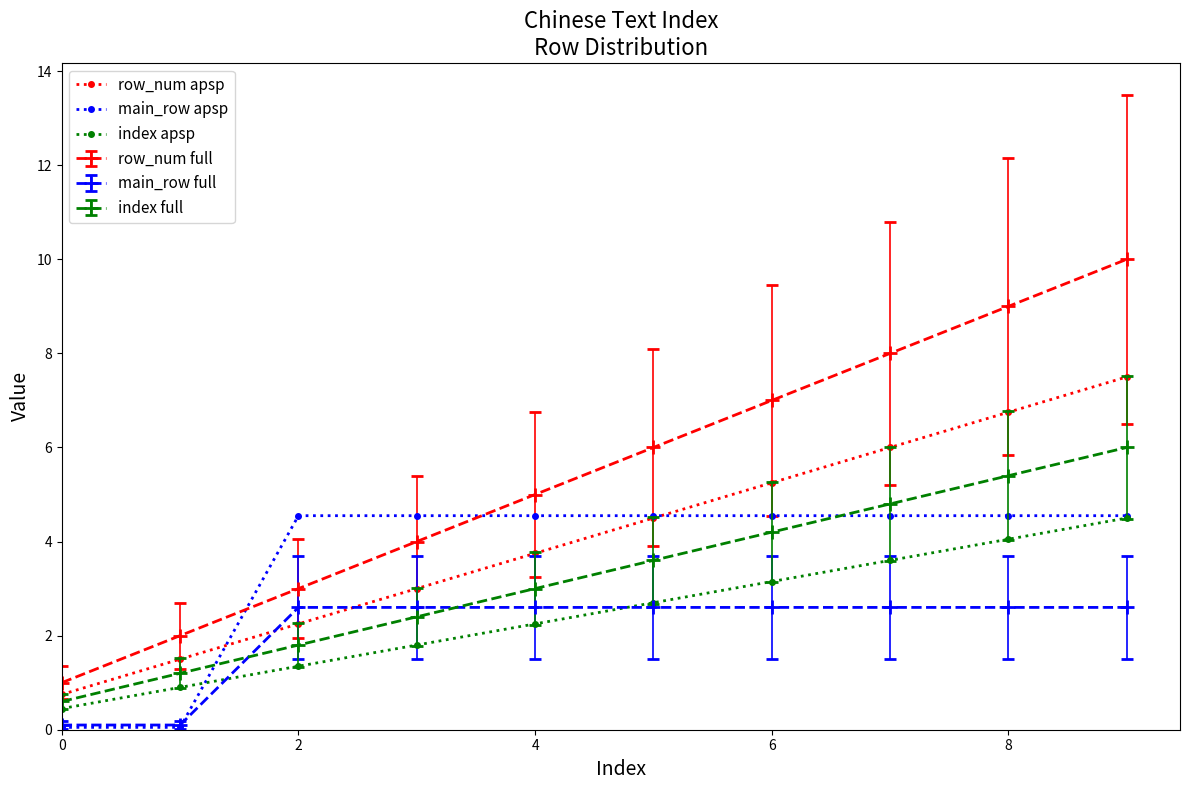

What is the minimum value for index apsp?

0.5